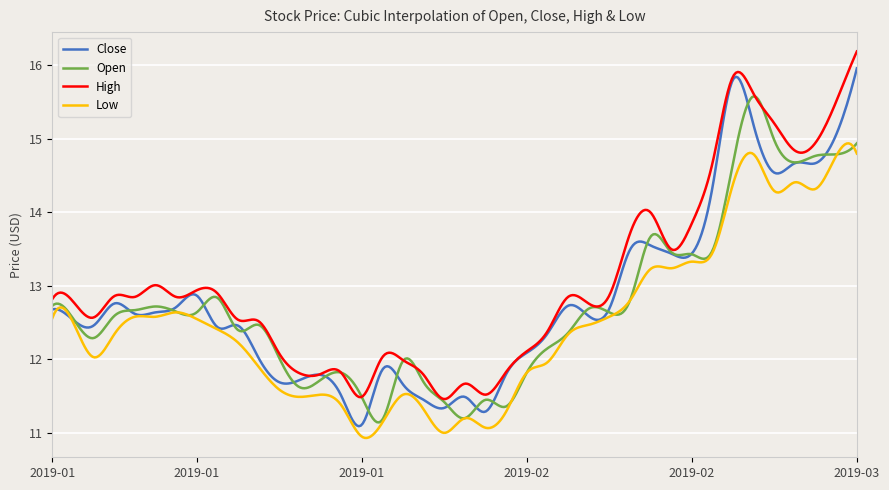

Which series has the largest total across all categories?

High